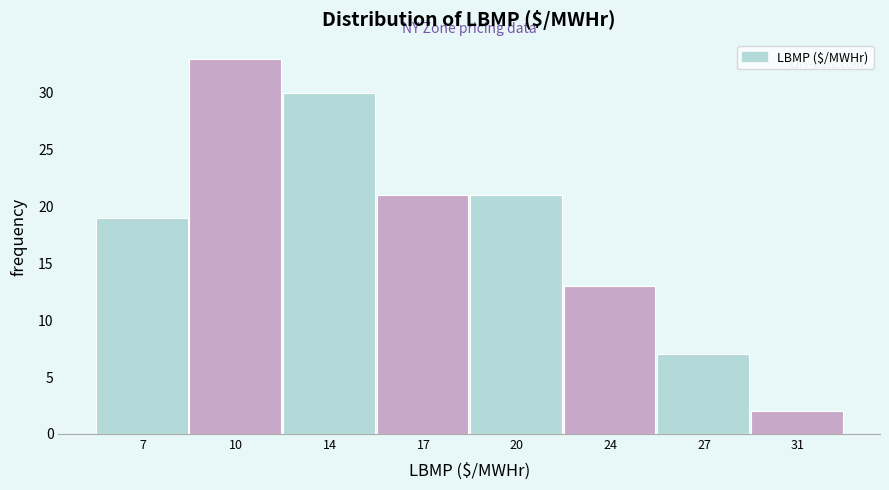

Reading left to right, extract all data points from this chart.

7=19	10=33	14=30	17=21	20=21	24=13	27=7	31=2